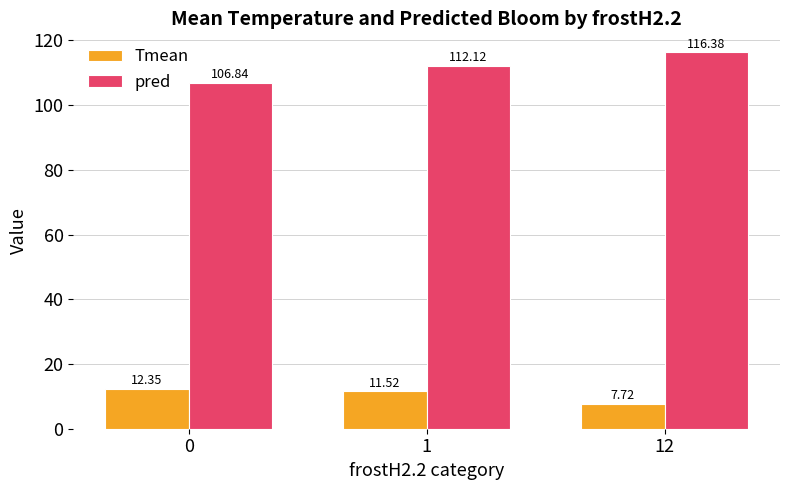

At which category is the sum across all series the highest?

12